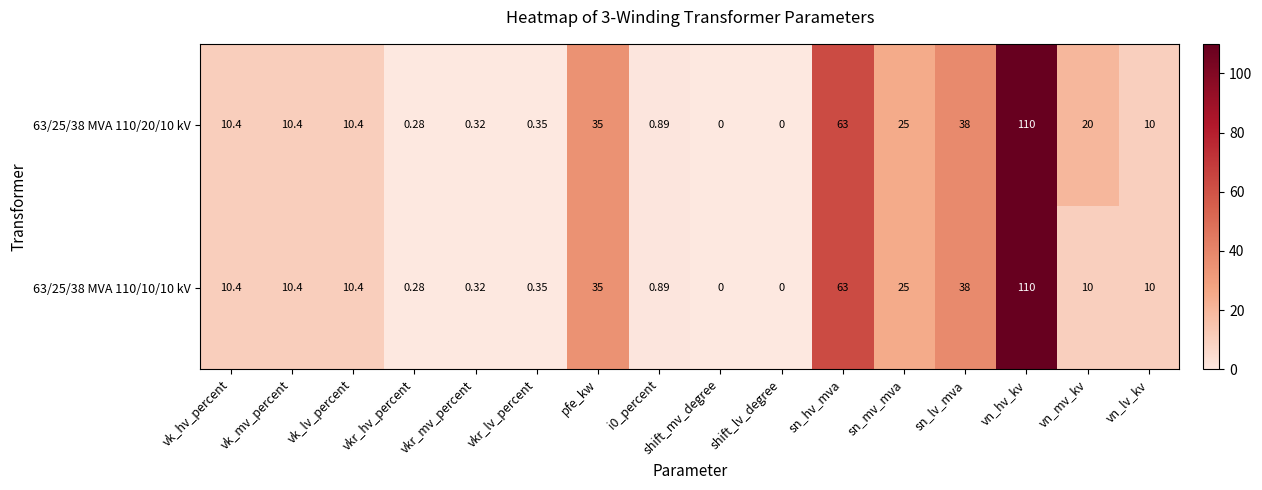

Which label corresponds to the largest value in the chart?

vn_hv_kv